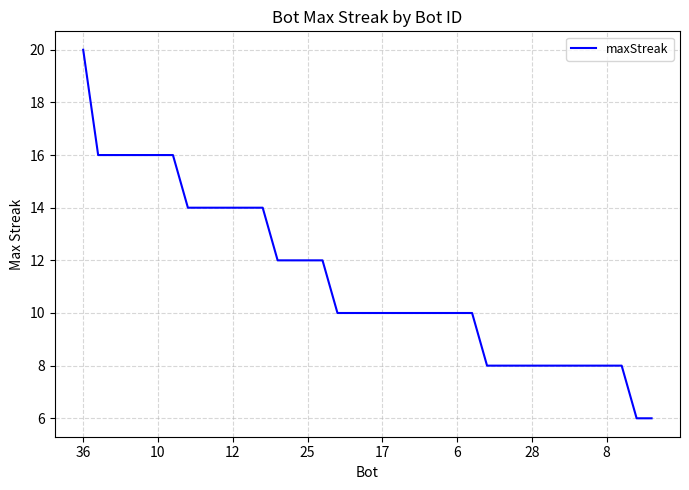

What is the difference between the maximum and minimum values?

14